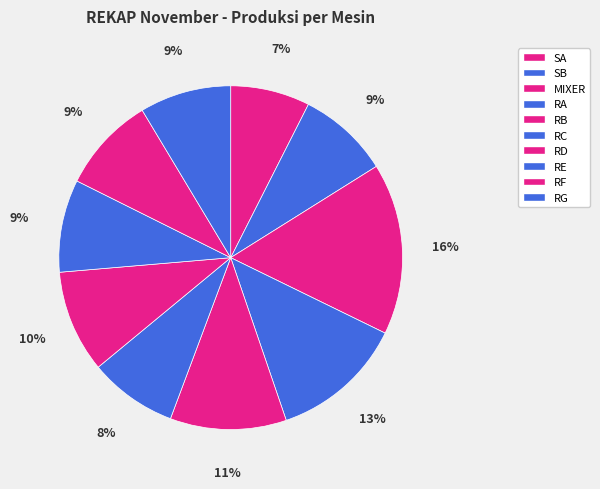

Count the number of slices in the pie.

10